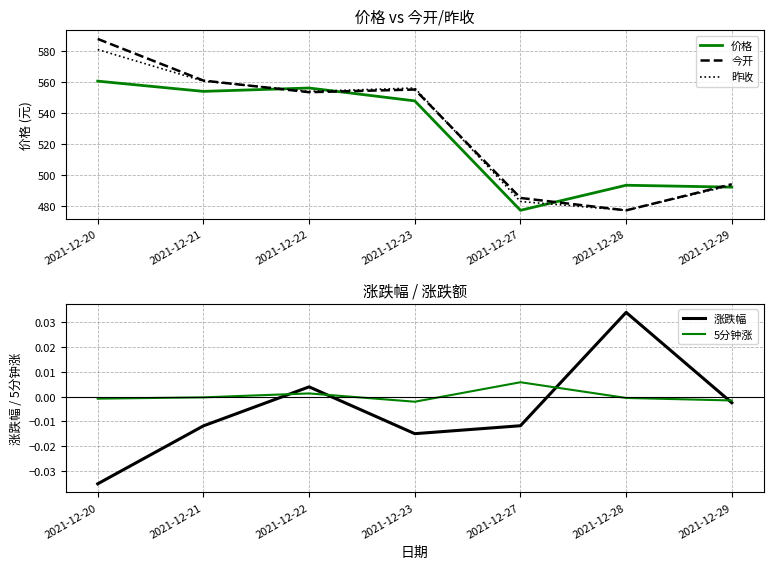

What is the difference between the 昨收 values at 2021-12-27 and 2021-12-21?

77.9